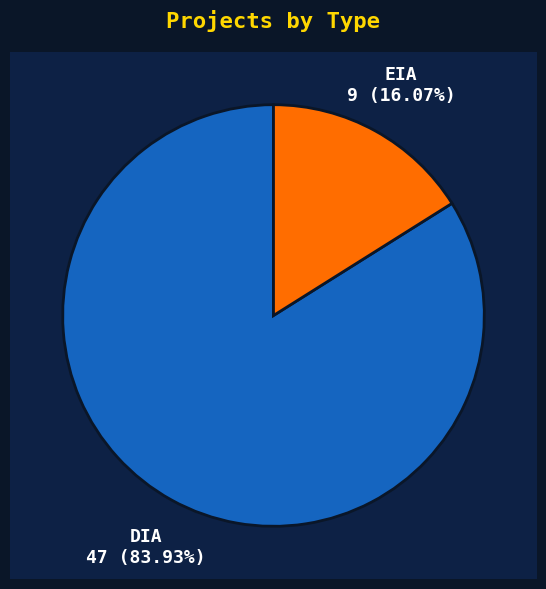

To the nearest percent, what is the combined percentage of DIA and EIA?

100%